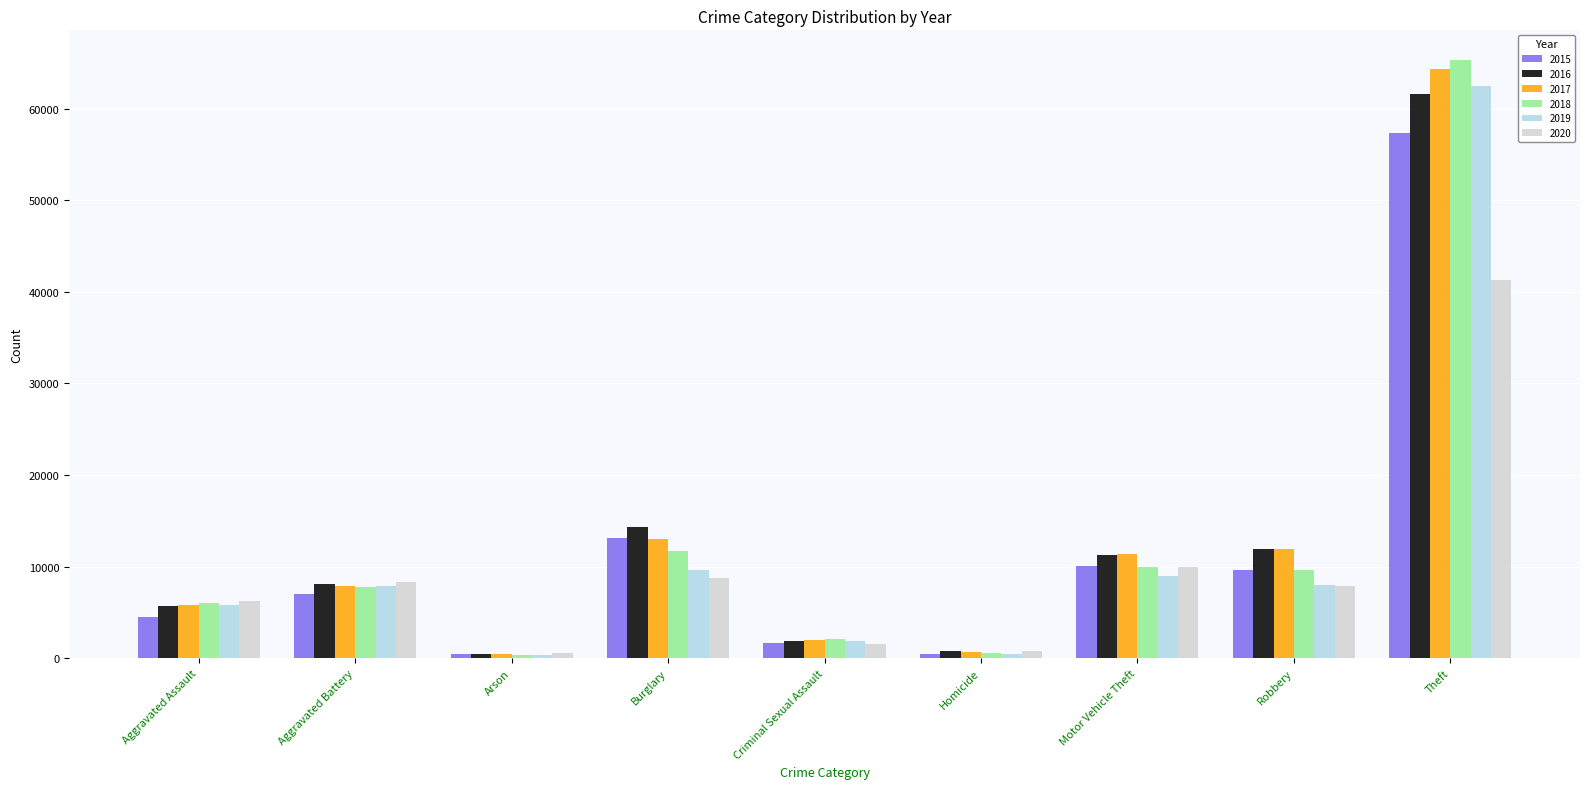

At which category is the sum across all series the highest?

Theft